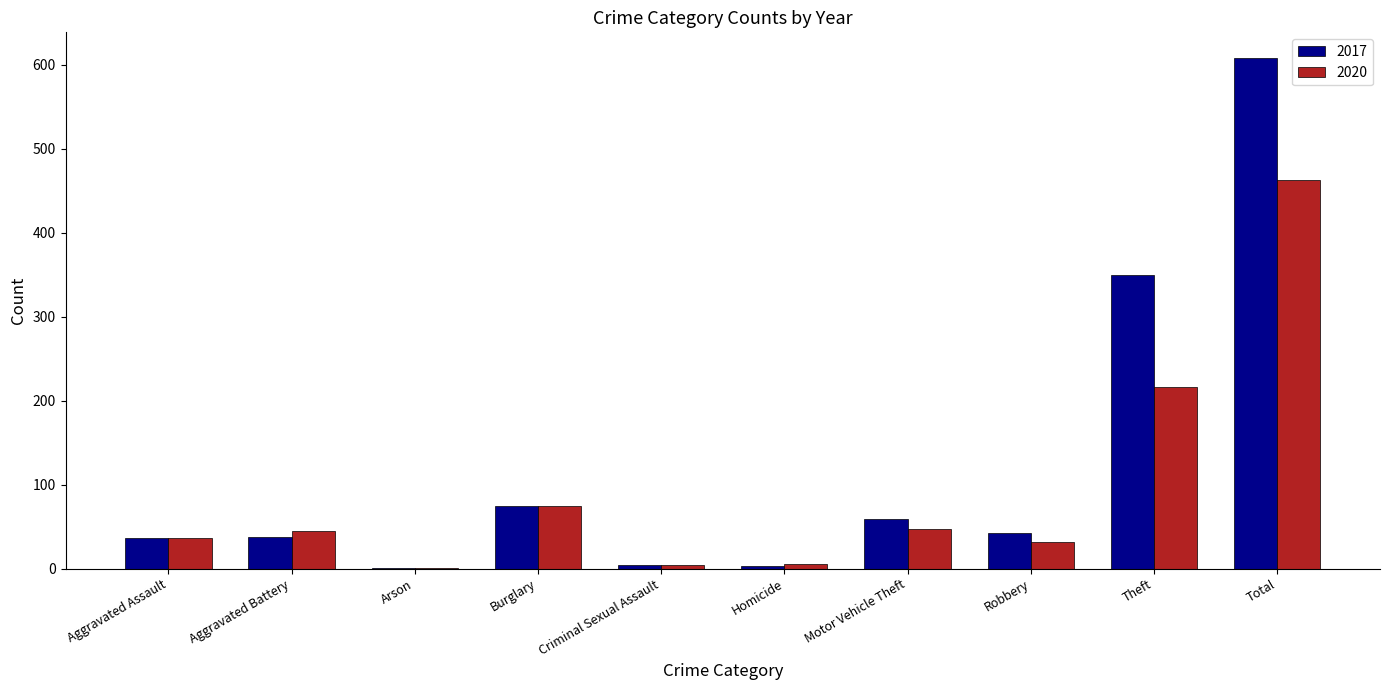

What are all the series names shown in the legend?

2017, 2020